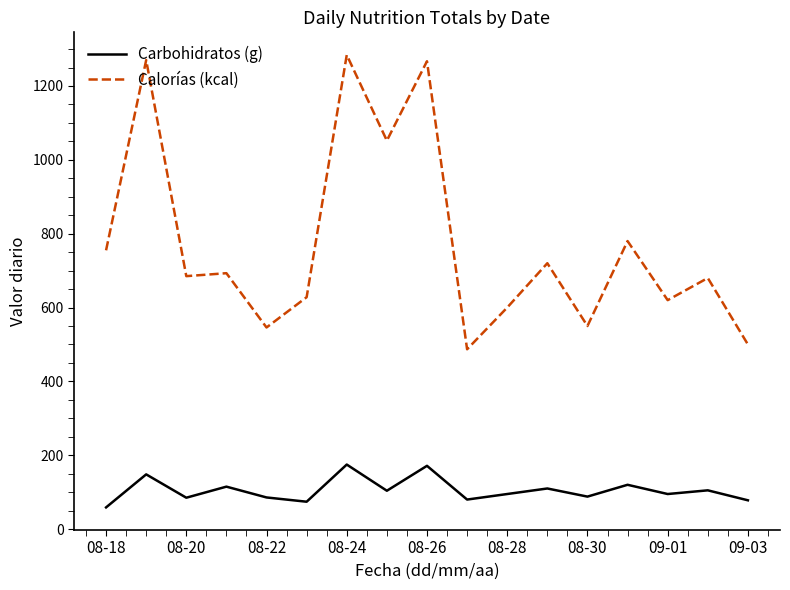

What is the difference between the second highest and second lowest values in the Carbohidratos (g) series?

97.2